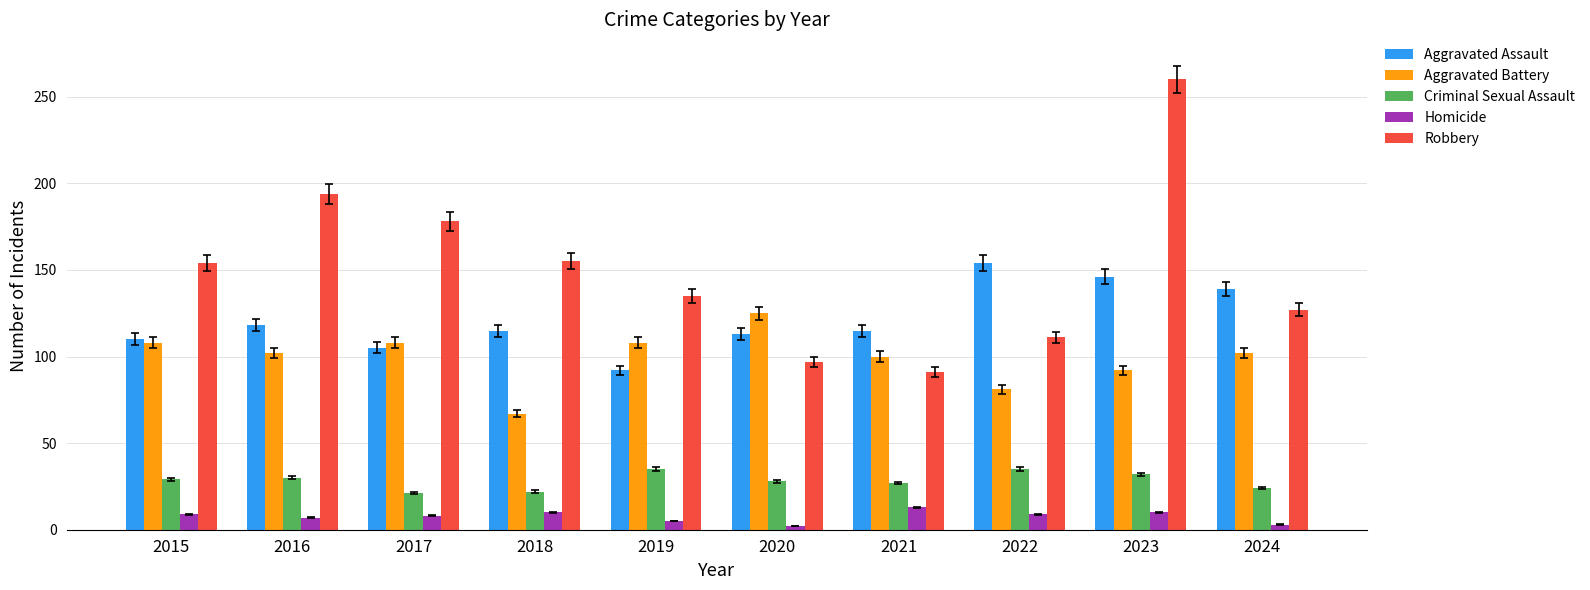

What is the approximate value of Aggravated Assault at 2021?

115